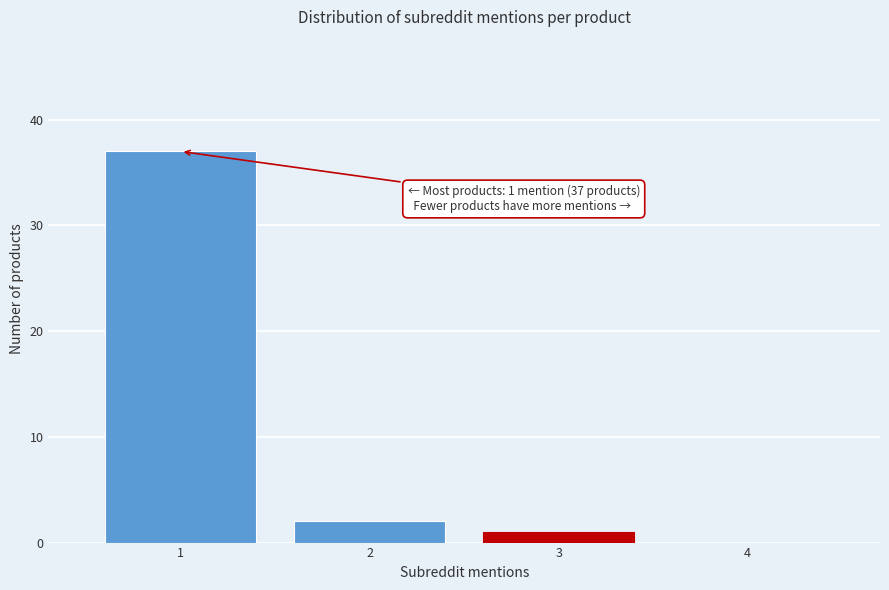

Which range on the x-axis has the tallest bar?

0.5 to 1.5